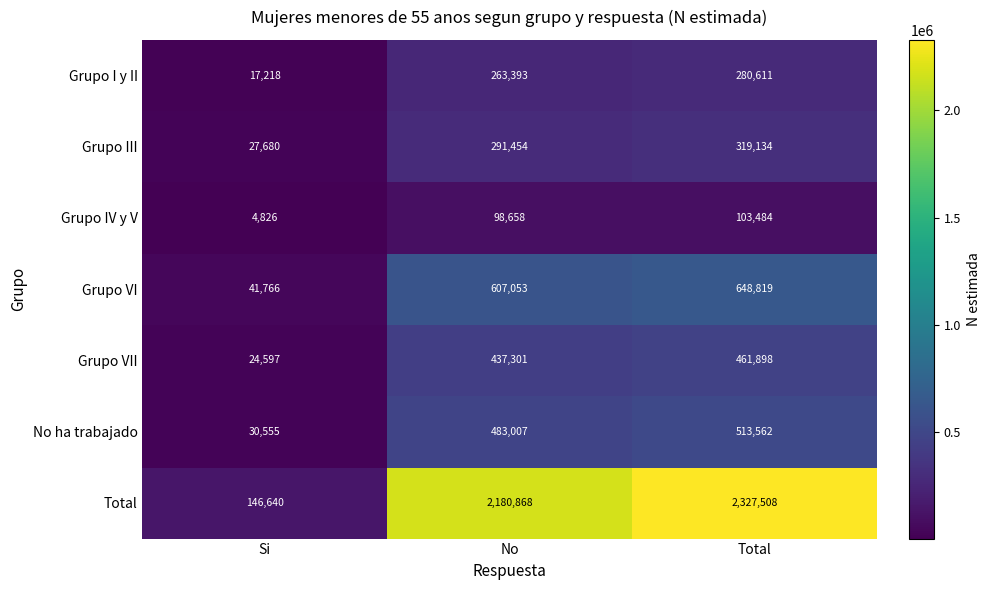

Reading left to right, list all the values displayed in this chart.

Grupo I y II: 17218	263393	280611
Grupo III: 27680	291454	319134
Grupo IV y V: 4826	98658	103484
Grupo VI: 41766	607053	648819
Grupo VII: 24597	437301	461898
No ha trabajado: 30555	483007	513562
Total: 146640	2180868	2327508